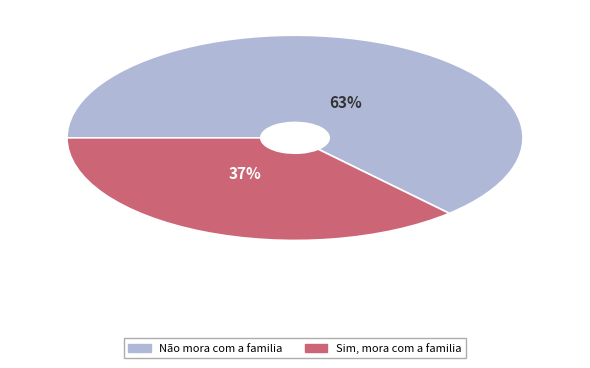

Is the sum of Sim, mora com a familia and Não mora com a familia greater than half?

Yes